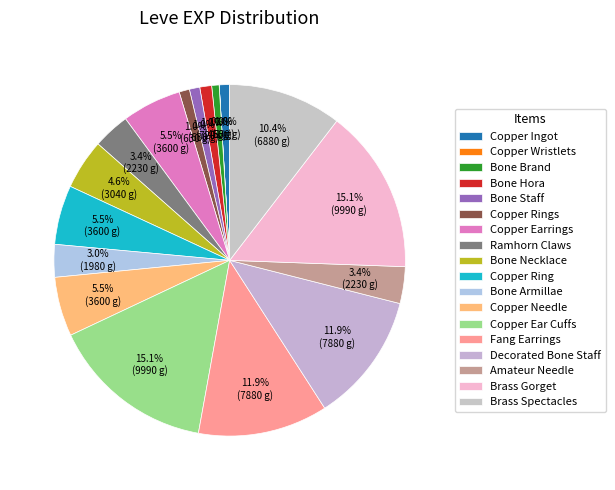

Is there a majority slice in this chart?

No